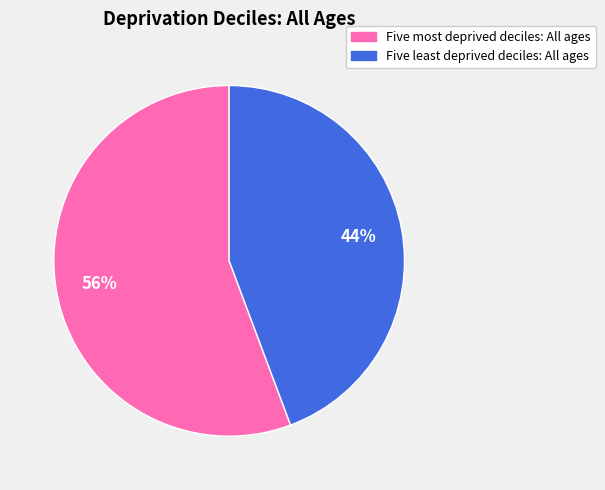

Is there any slice that represents more than half of the pie?

Yes